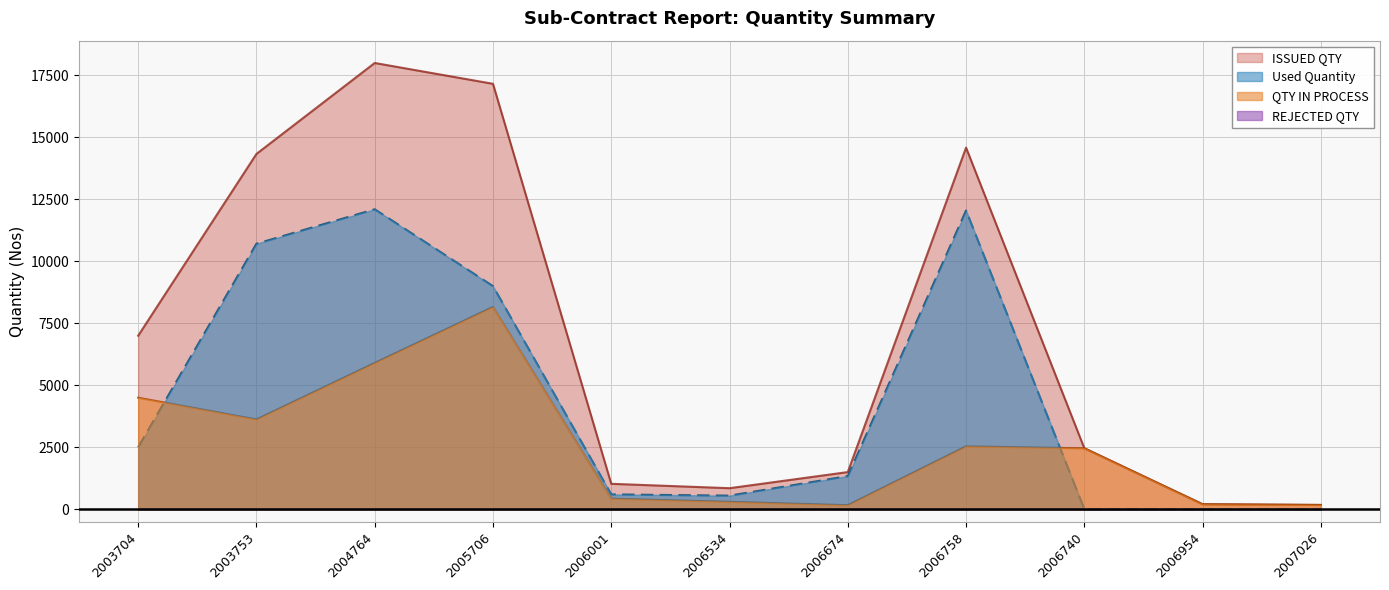

What is the average value of the Used Quantity series?

4441